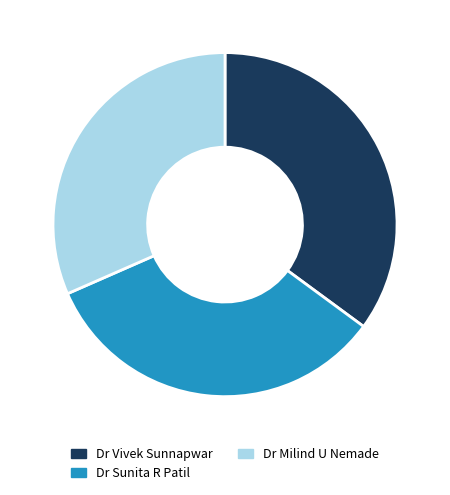

Is there any slice that represents more than half of the pie?

No